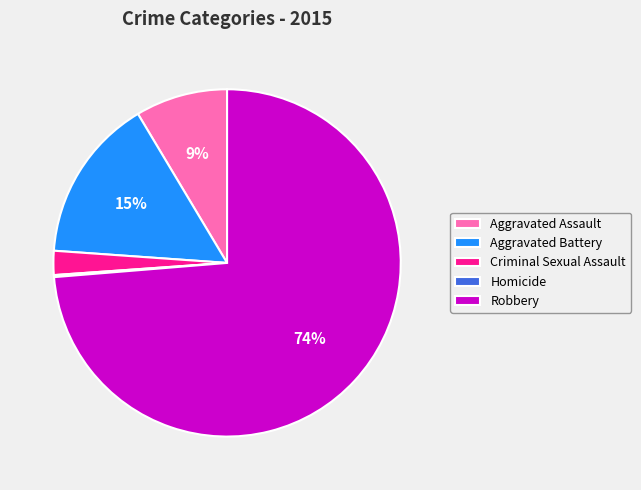

Does Criminal Sexual Assault account for over 50% of the chart?

No